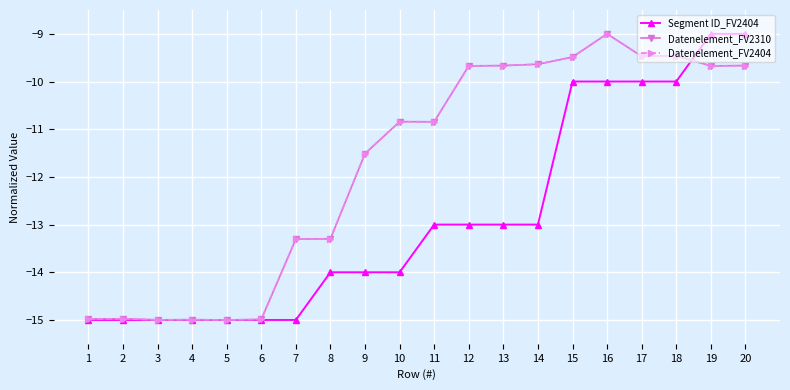

What is the spread (max minus min) of values at 12?

3.3